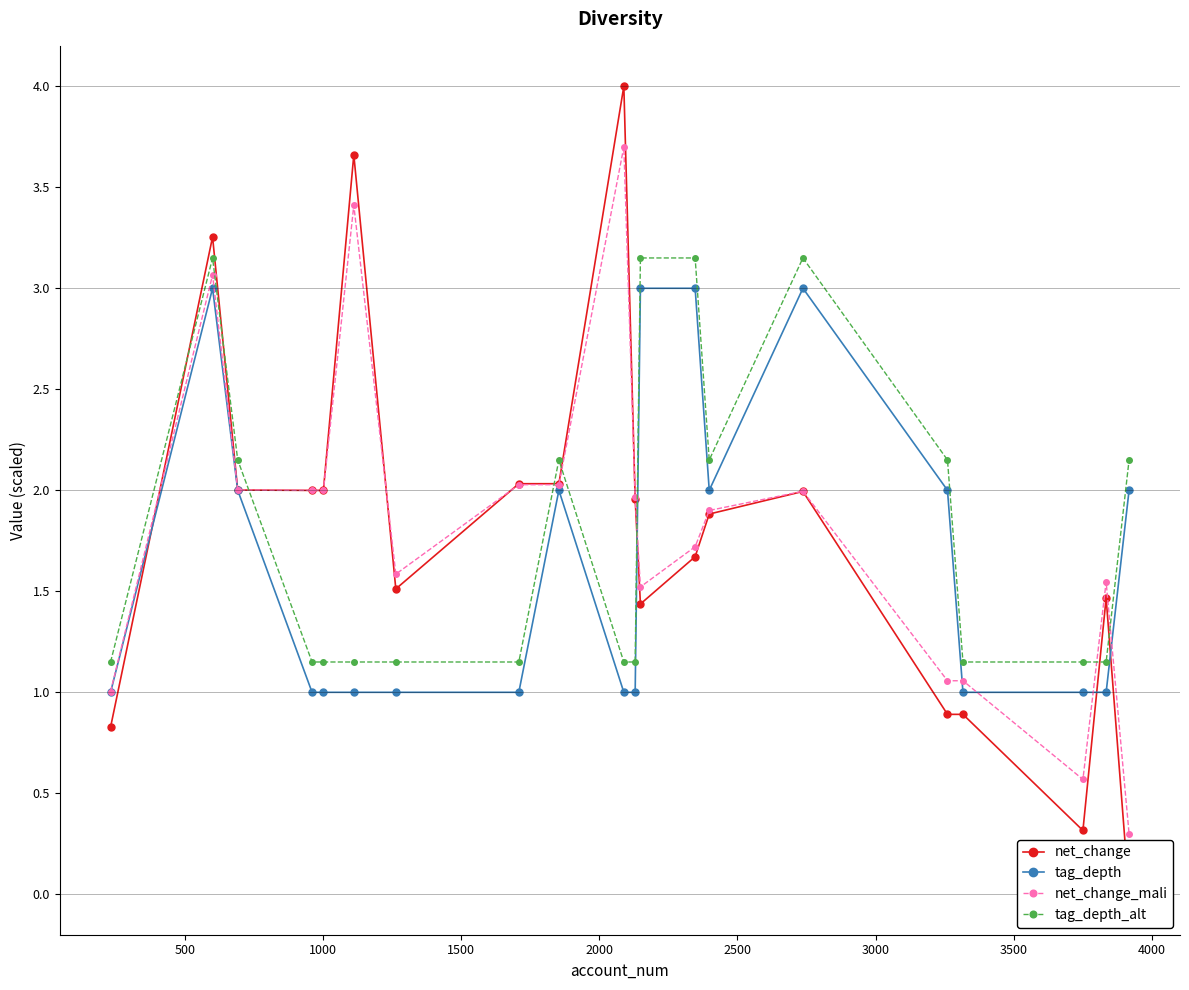

Does the chart display data point markers on the line(s)?

Yes